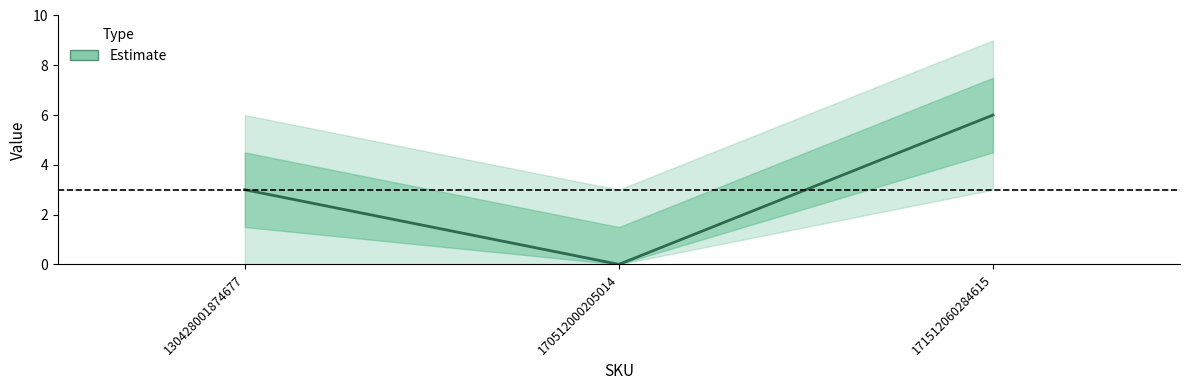

Rank the categories by value from lowest to highest.

170512000205014, 130428001874677, 171512060284615